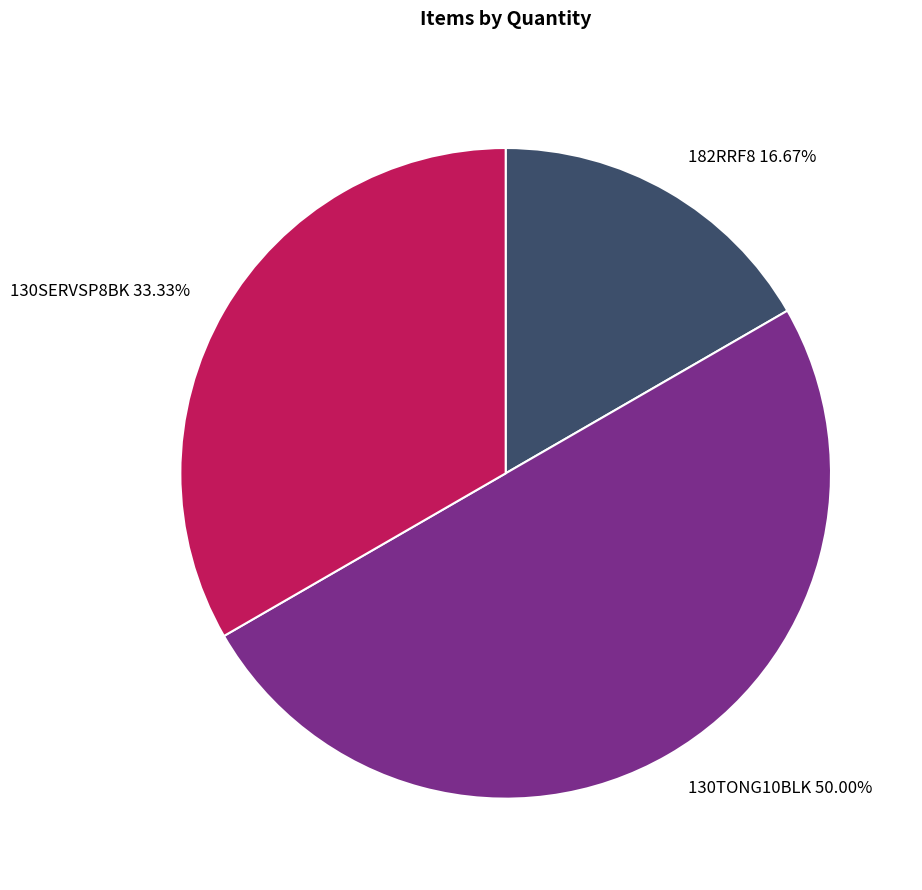

To the nearest percent, what percentage of the pie is 130TONG10BLK?

50%